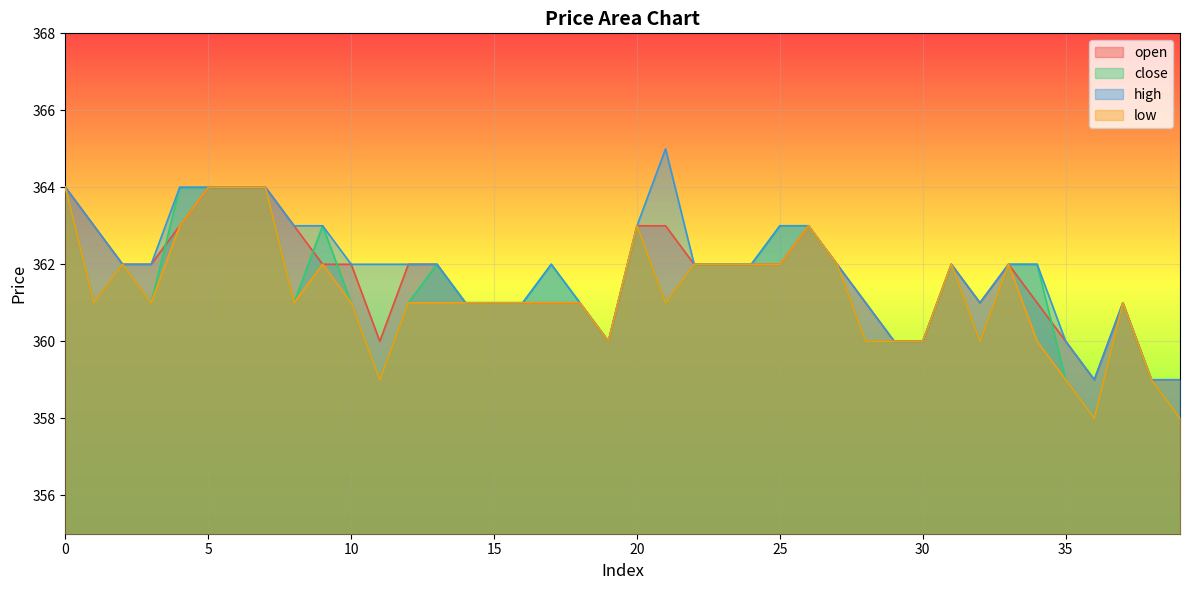

What is the difference between the highest and lowest values at 28?

1